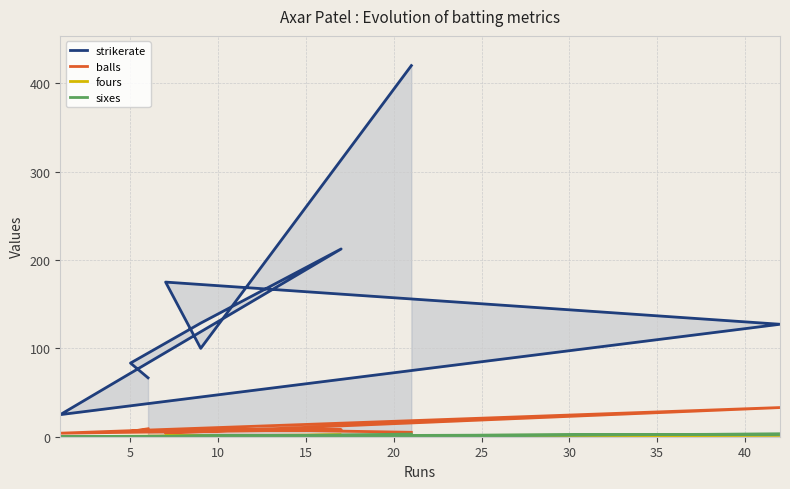

Reading right to left, what are all the values shown in this chart?

strikerate: 420.0	100.0	175.0	127.3	25.0	212.5	128.6	83.3	66.7
balls: 5.0	9.0	4.0	33.0	4.0	8.0	7.0	6.0	9.0
fours: 0.0	1.0	1.0	2.0	0.0	2.0	0.0	0.0	0.0
sixes: 3.0	0.0	0.0	3.0	0.0	1.0	1.0	0.0	0.0